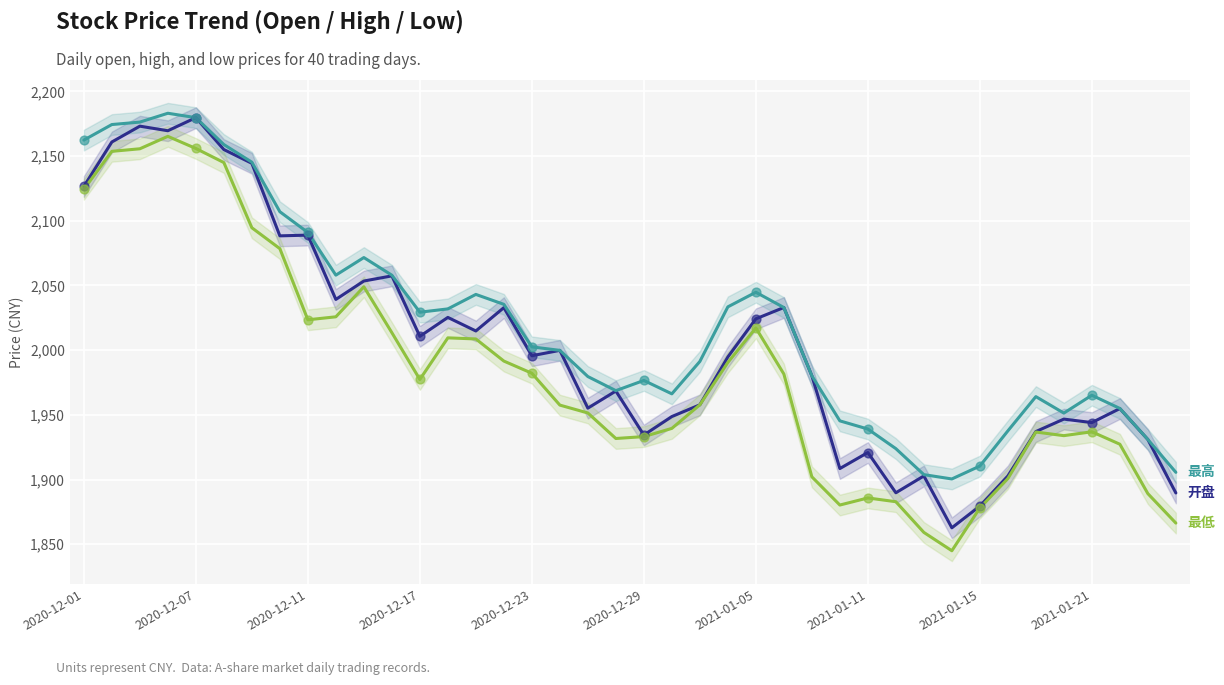

Is the value of 开盘 at 19 greater than the value of 最高 at 27?

Yes